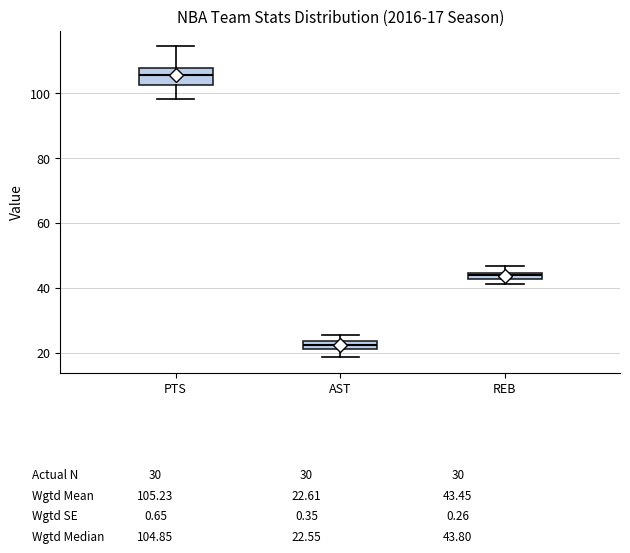

Which box is the tallest, from its lower edge to its upper edge?

PTS